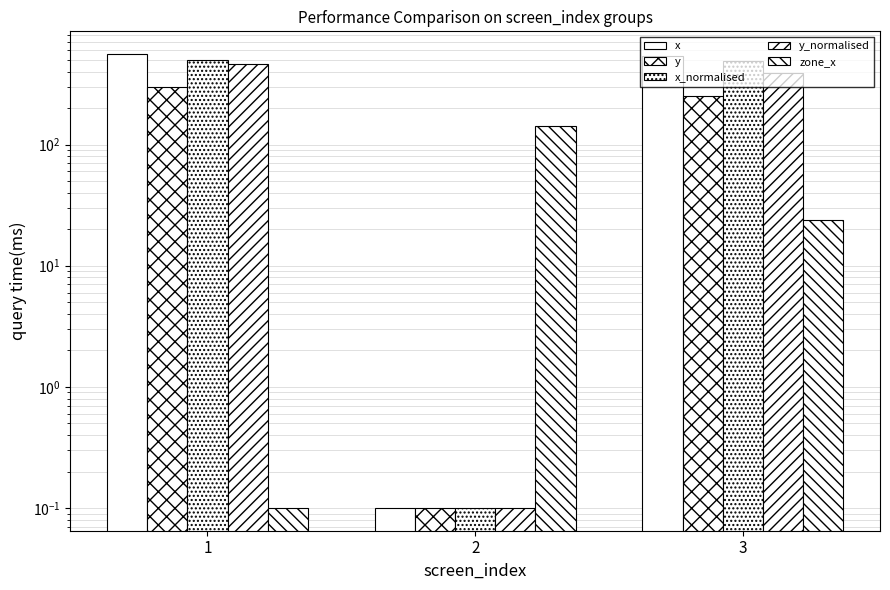

How many bars are there in total?

15